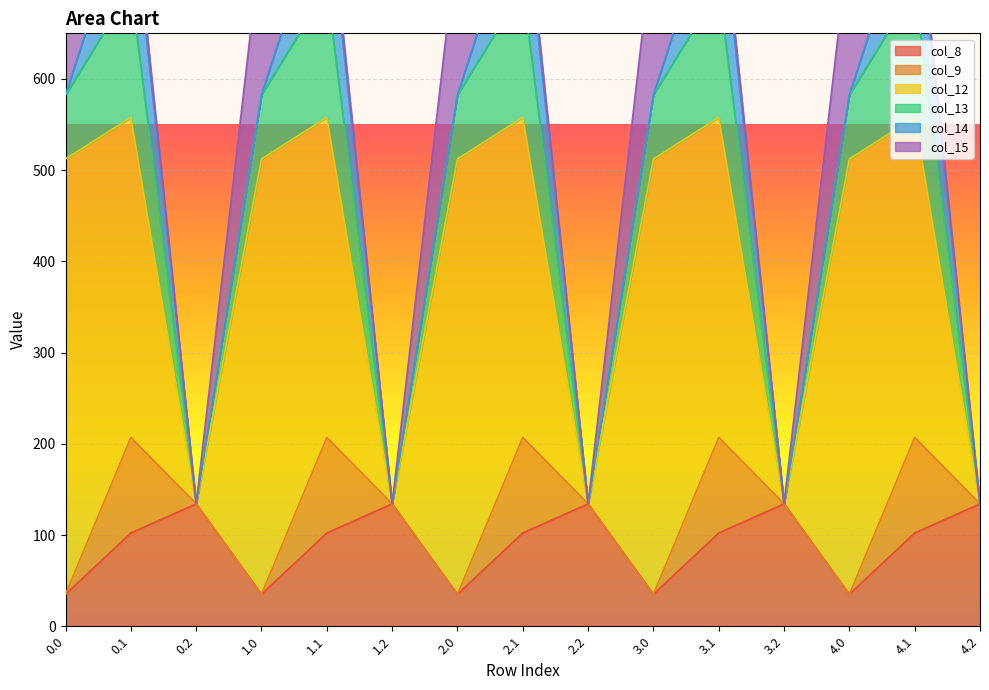

Between 2.2 and 3.0, which is larger?

2.2